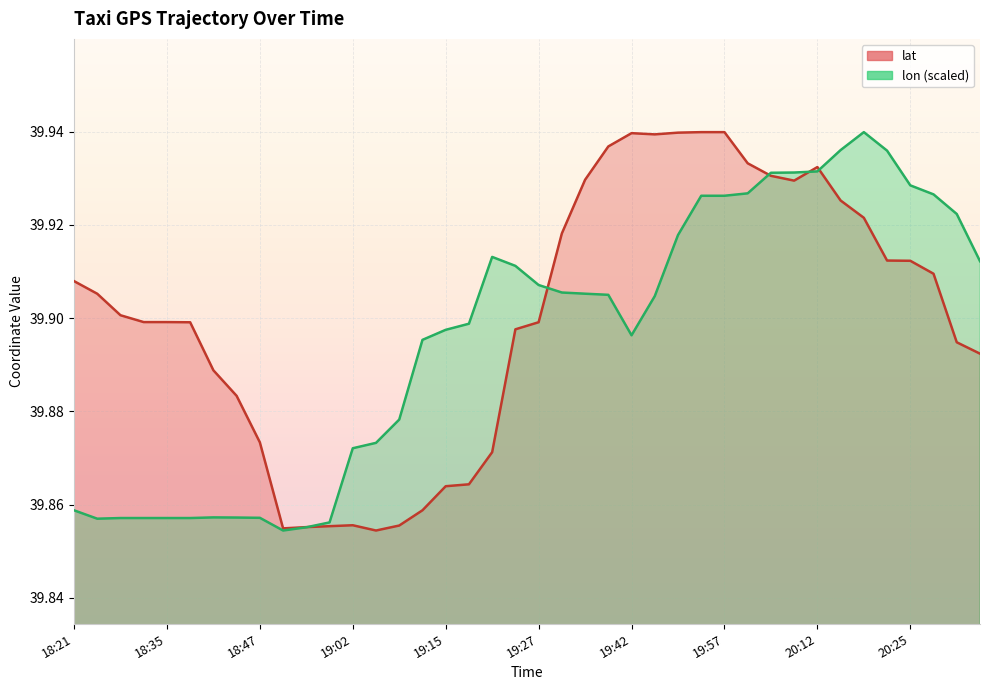

What is the difference between the maximum and minimum values in the lat series?

0.1